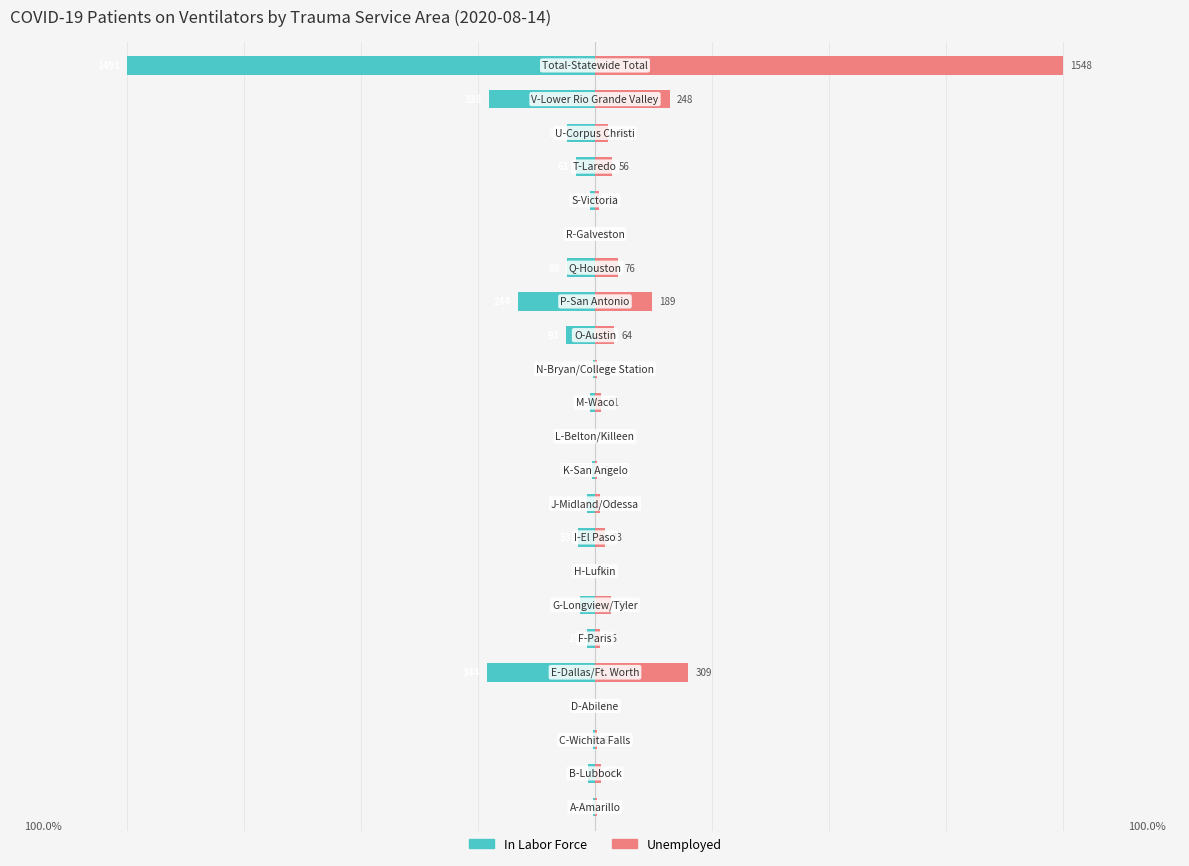

Reading left to right, what are all the values shown in this chart?

In Labor Force: 0=-0.4	1=-1.5	2=-0.3	3=0.0	4=-23.1	5=-1.7	6=-3.2	7=0.0	8=-3.6	9=-1.7	10=-0.6	11=0.0	12=-1.1	13=-0.5	14=-6.2	15=-16.4	16=-5.9	17=0.0	18=-1.1	19=-4.1	20=-6.0	21=-22.7	22=-100.0
Unemployed: 0=0.5	1=1.3	2=0.4	3=0.0	4=20.0	5=1.0	6=3.4	7=0.0	8=2.1	9=1.1	10=0.4	11=0.0	12=1.4	13=0.4	14=4.1	15=12.2	16=4.9	17=0.0	18=0.8	19=3.6	20=2.8	21=16.0	22=100.0